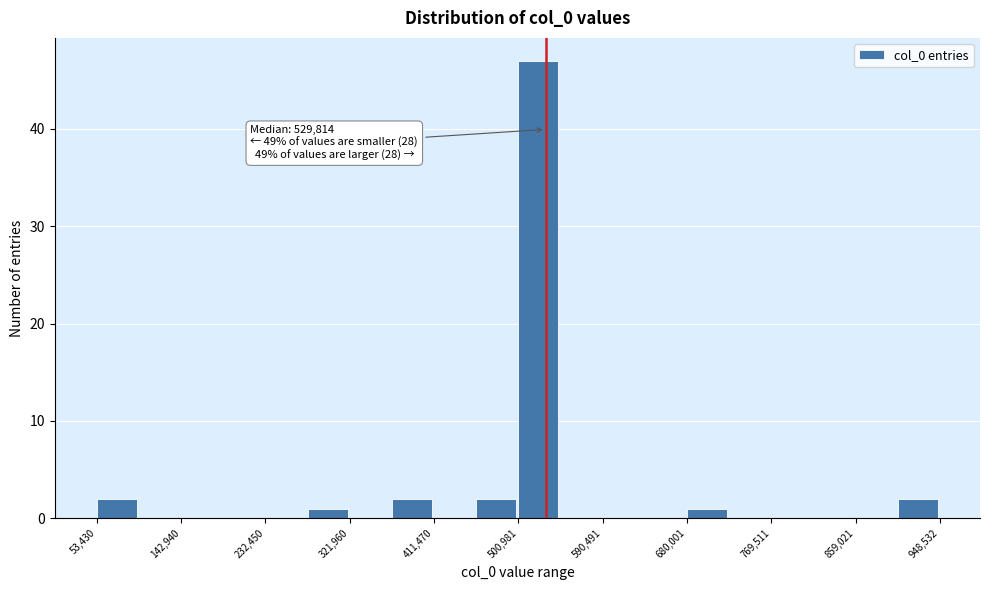

Which range on the x-axis has the tallest bar?

500000 to 550000